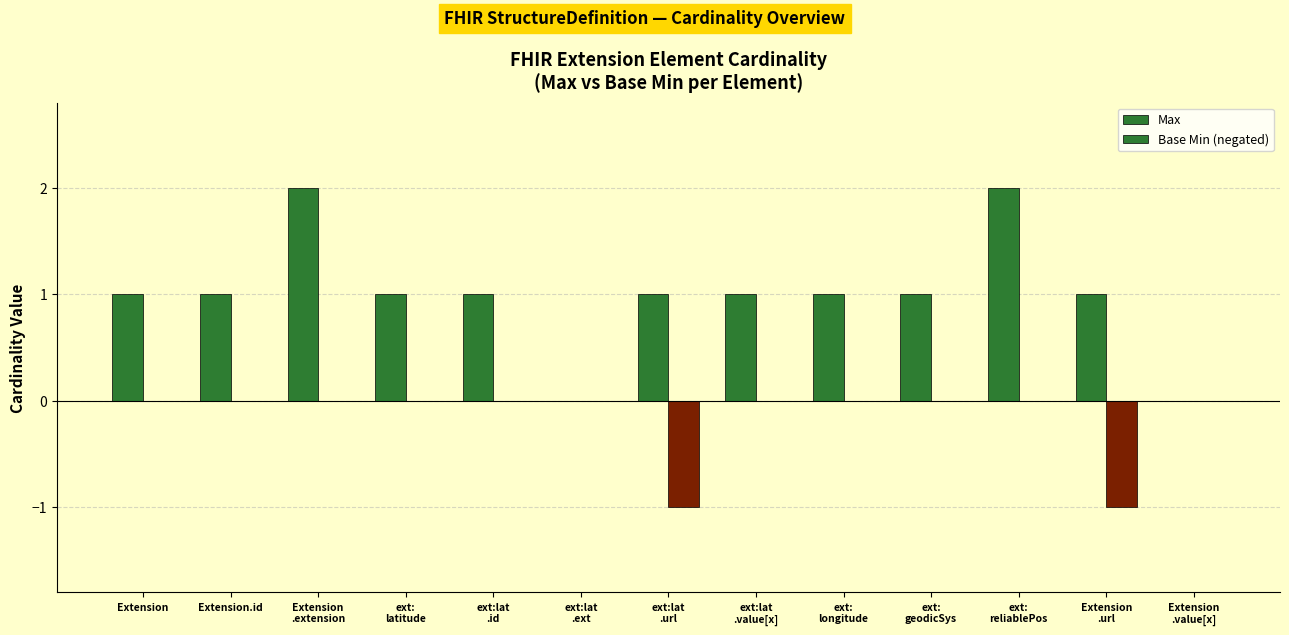

The Max series shows 1 at ext:lat
.value[x]. True or false?

True